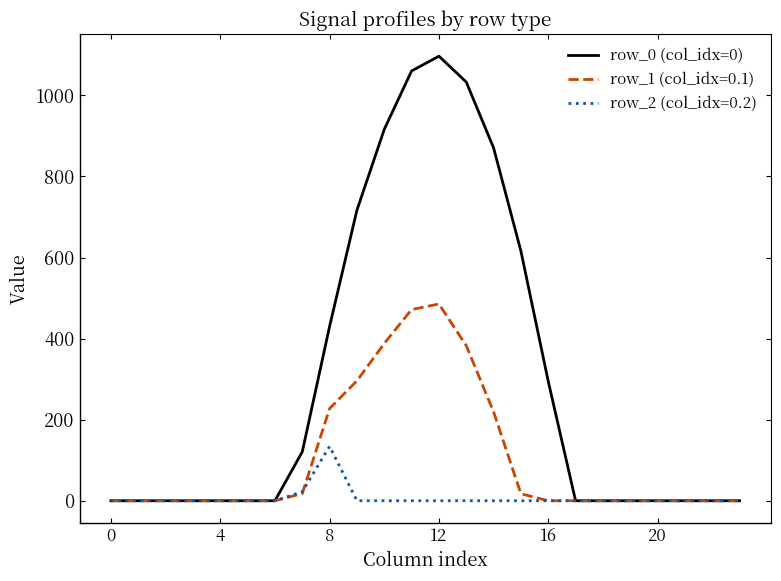

What is the greatest value displayed?

1096.7